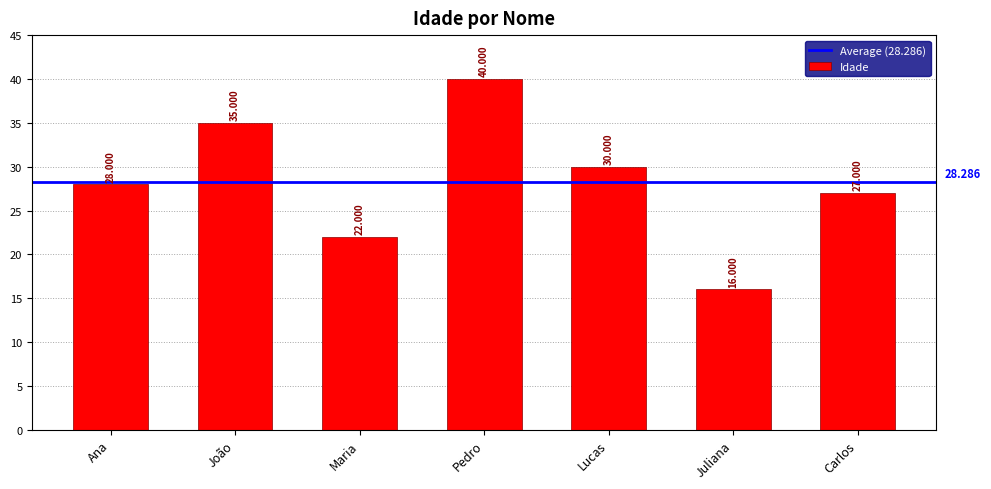

True or false: the data shows 13 at Maria.

False